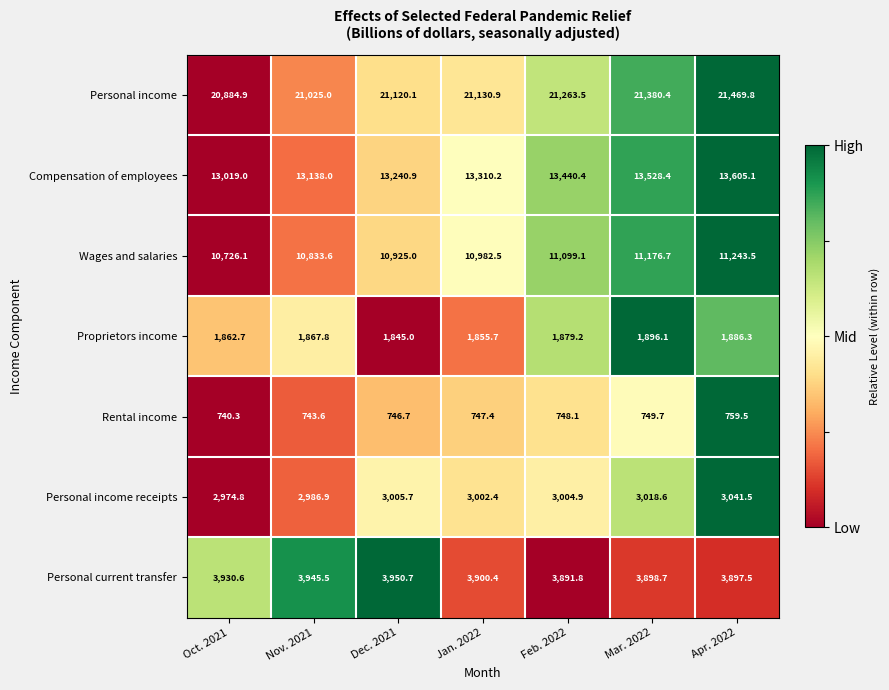

What is the sum of the Personal current transfer values at Feb. 2022 and Jan. 2022?

7792.2